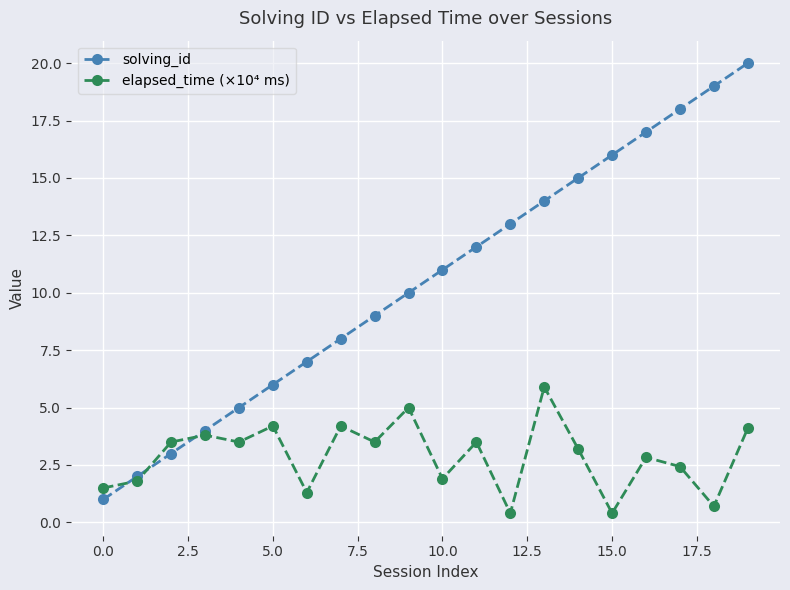

How many lines are shown in the chart?

2